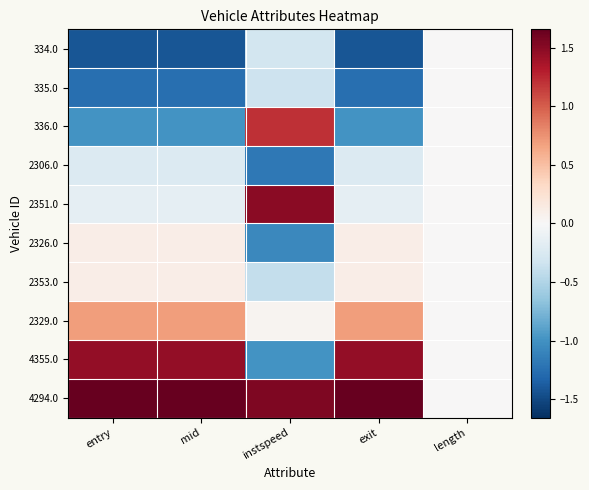

Reading left to right, what are all the values shown in this chart?

334.0: entry=-1.4	mid=-1.4	instspeed=-0.3	exit=-1.4	length=0.0
335.0: entry=-1.2	mid=-1.2	instspeed=-0.3	exit=-1.2	length=0.0
336.0: entry=-1.0	mid=-1.0	instspeed=1.2	exit=-1.0	length=0.0
2306.0: entry=-0.2	mid=-0.2	instspeed=-1.2	exit=-0.2	length=0.0
2351.0: entry=-0.1	mid=-0.1	instspeed=1.5	exit=-0.1	length=0.0
2326.0: entry=0.1	mid=0.1	instspeed=-1.1	exit=0.1	length=0.0
2353.0: entry=0.1	mid=0.1	instspeed=-0.4	exit=0.1	length=0.0
2329.0: entry=0.7	mid=0.7	instspeed=0.0	exit=0.7	length=0.0
4355.0: entry=1.5	mid=1.5	instspeed=-1.0	exit=1.5	length=0.0
4294.0: entry=1.7	mid=1.7	instspeed=1.5	exit=1.7	length=0.0